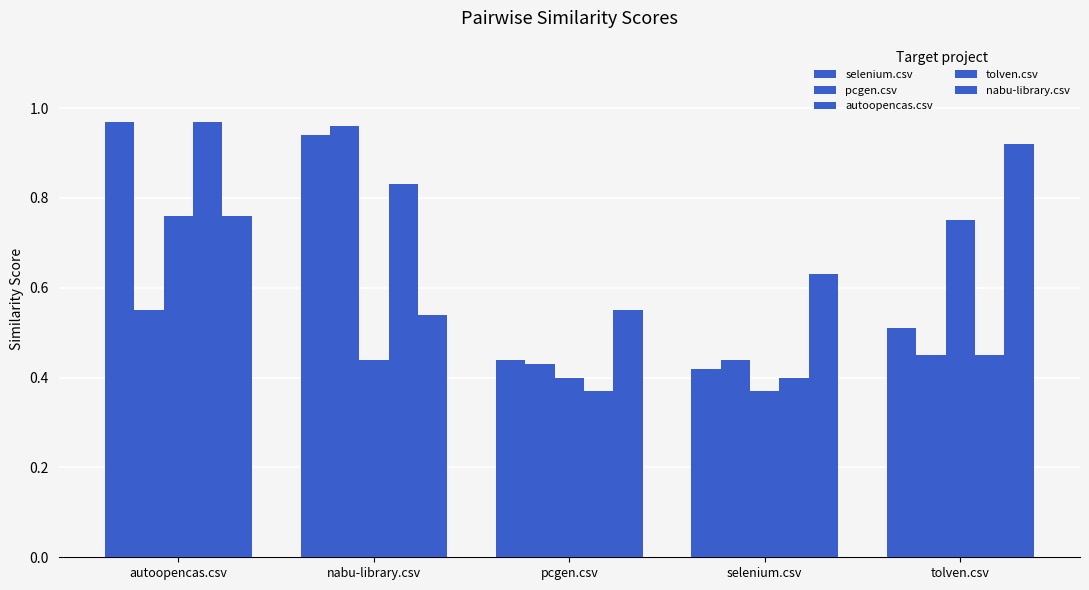

Reading left to right, what are all the values shown in this chart?

selenium.csv: autoopencas.csv=1.0	nabu-library.csv=0.9	pcgen.csv=0.4	selenium.csv=0.4	tolven.csv=0.5
pcgen.csv: autoopencas.csv=0.6	nabu-library.csv=1.0	pcgen.csv=0.4	selenium.csv=0.4	tolven.csv=0.5
autoopencas.csv: autoopencas.csv=0.8	nabu-library.csv=0.4	pcgen.csv=0.4	selenium.csv=0.4	tolven.csv=0.8
tolven.csv: autoopencas.csv=1.0	nabu-library.csv=0.8	pcgen.csv=0.4	selenium.csv=0.4	tolven.csv=0.5
nabu-library.csv: autoopencas.csv=0.8	nabu-library.csv=0.5	pcgen.csv=0.6	selenium.csv=0.6	tolven.csv=0.9